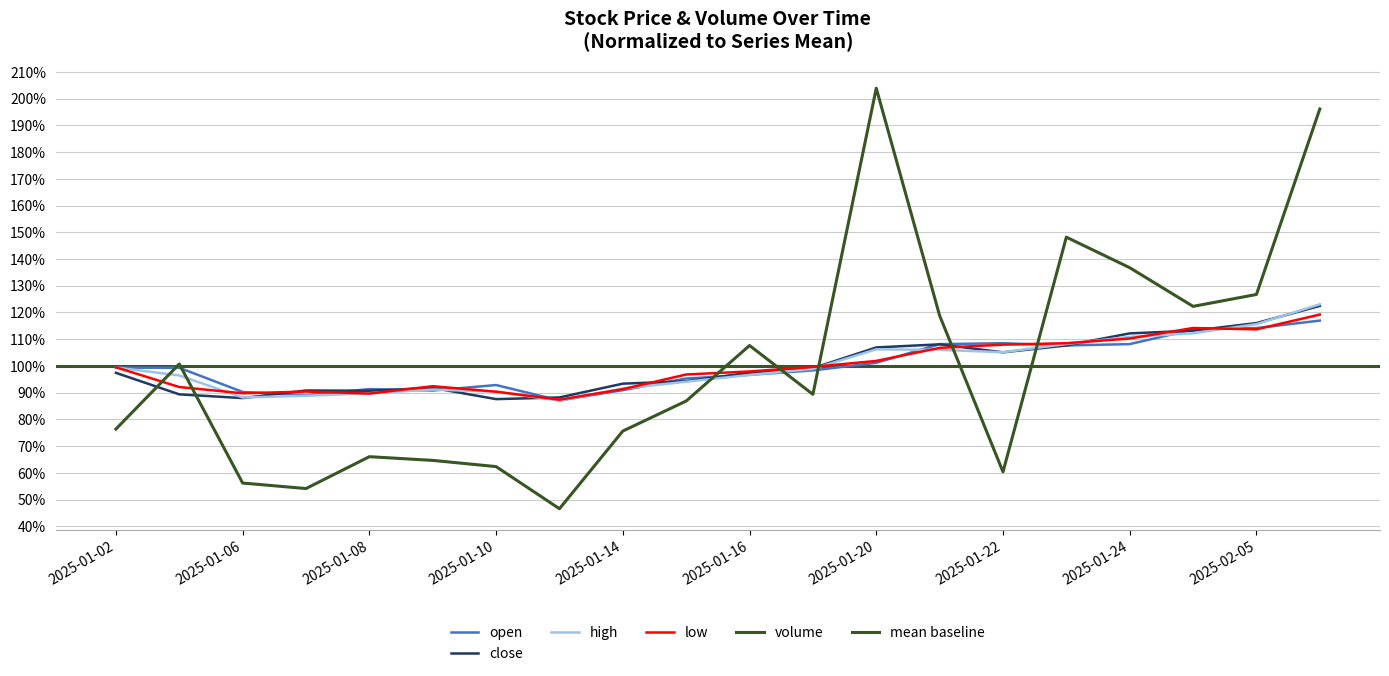

Where does the low series first go above 99?

2025-01-02